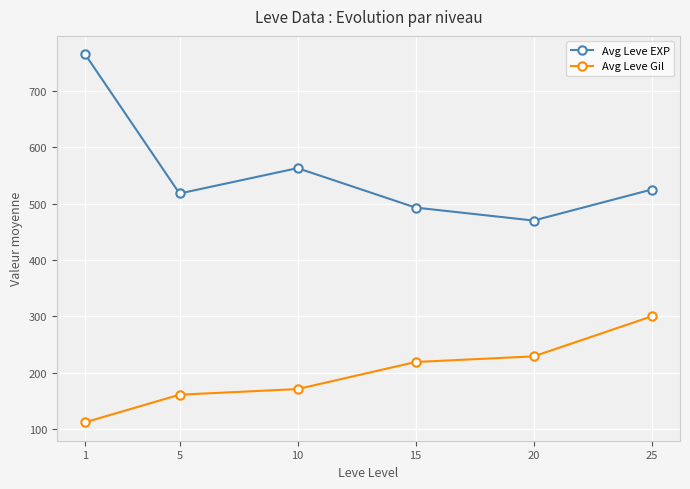

At which label is Avg Leve Gil closest to 206?

15